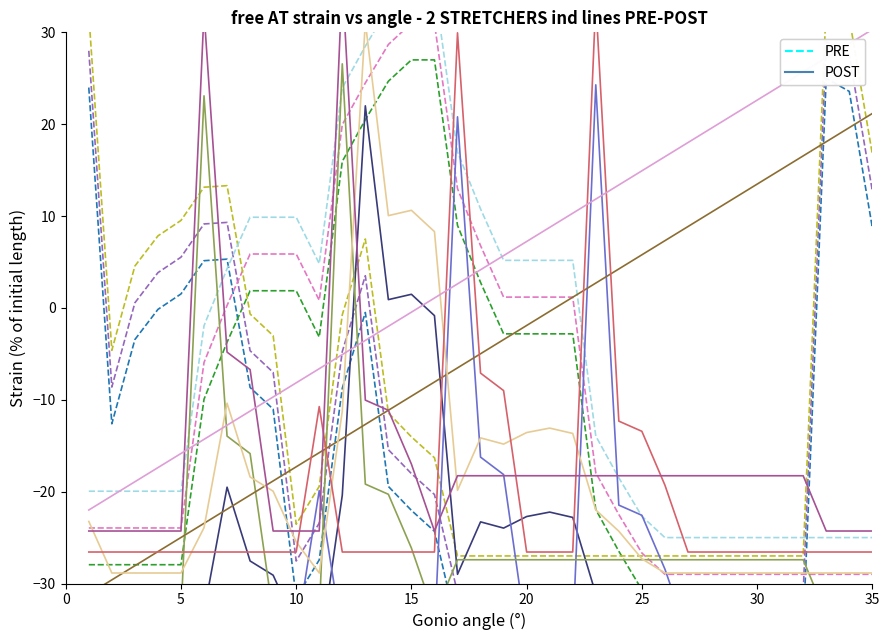

What is the maximum value for POST?

22.0